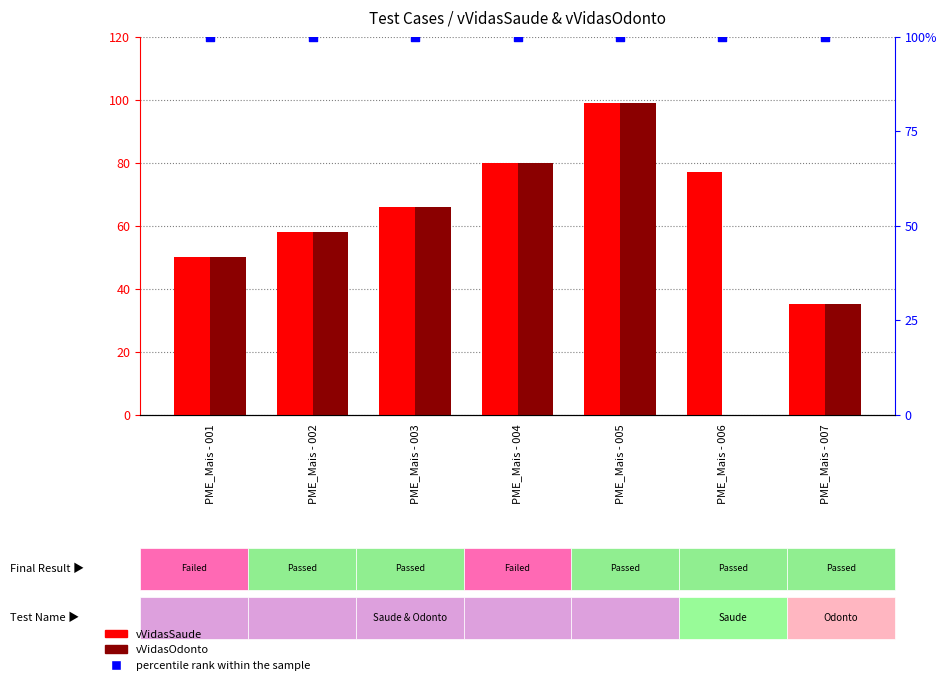

What are all the series names shown in the legend?

vVidasSaude, vVidasOdonto, percentile rank within the sample